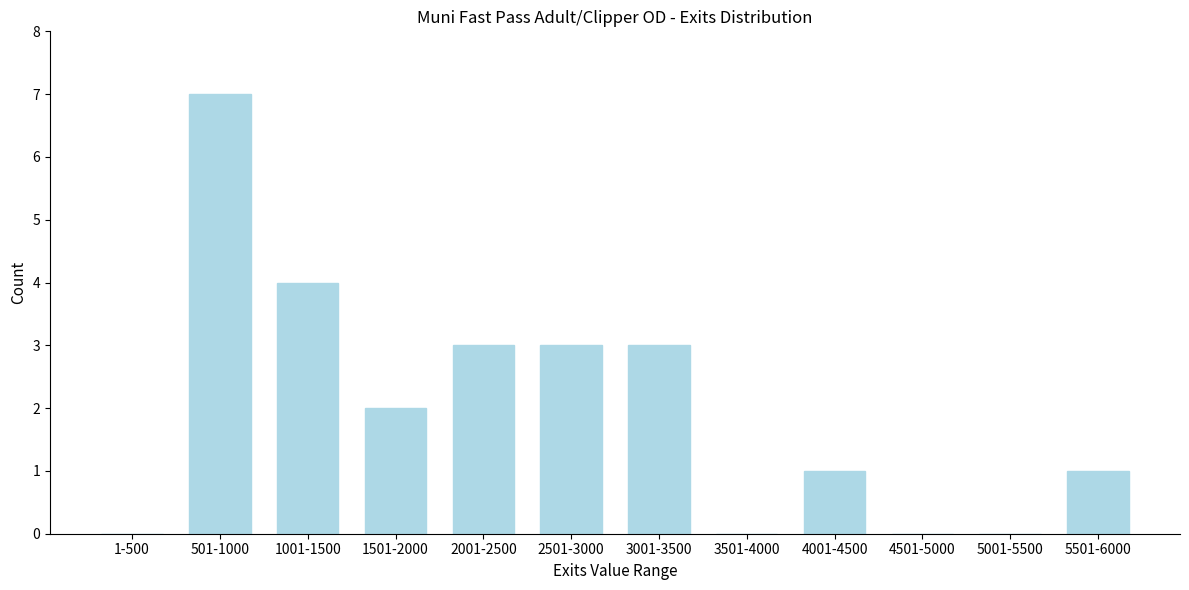

Reading left to right, extract all data points from this chart.

1-500=0	501-1000=7	1001-1500=4	1501-2000=2	2001-2500=3	2501-3000=3	3001-3500=3	3501-4000=0	4001-4500=1	4501-5000=0	5001-5500=0	5501-6000=1